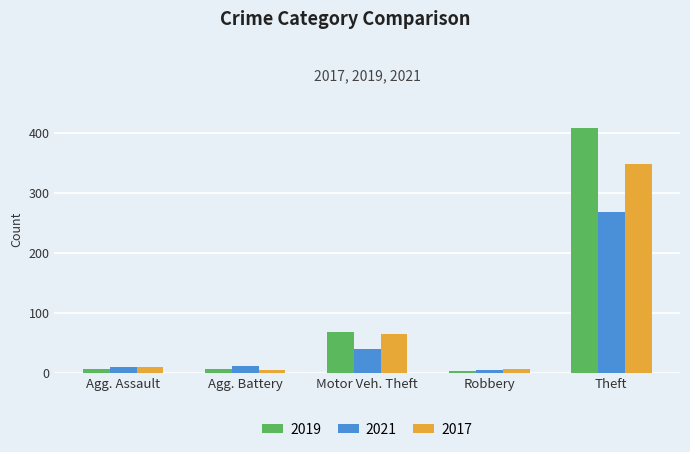

List the series in order of their peak value, highest first.

2019, 2017, 2021